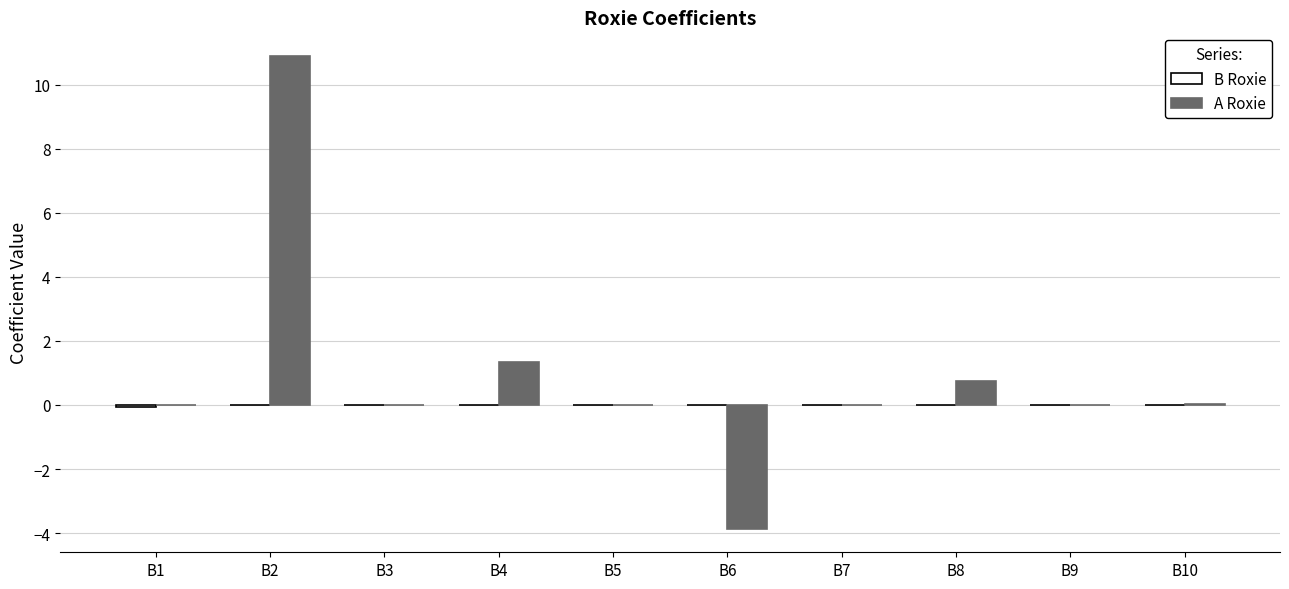

Which series has the widest spread of values?

A Roxie